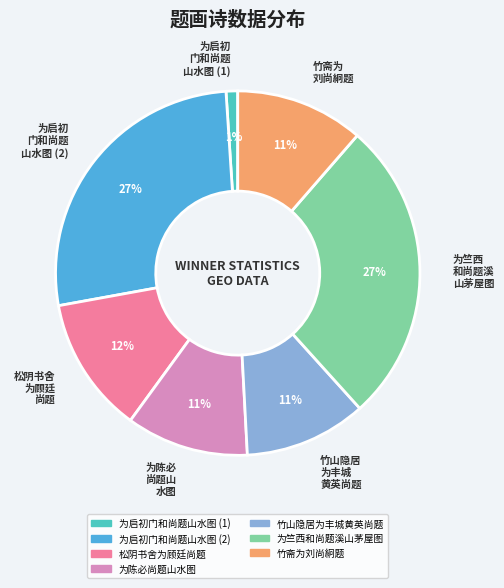

Does any single category account for the majority?

No